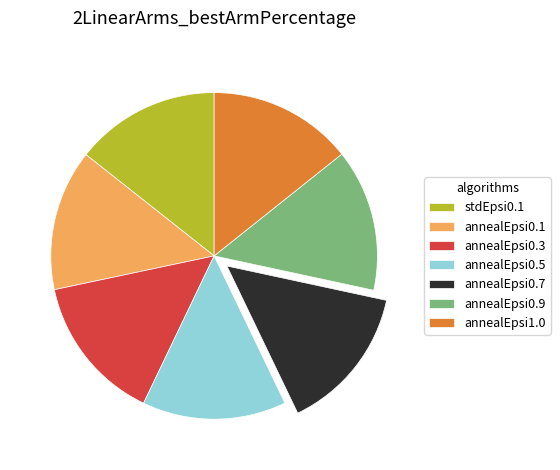

Do annealEpsi1.0 and annealEpsi0.1 together represent more than half of the pie?

No